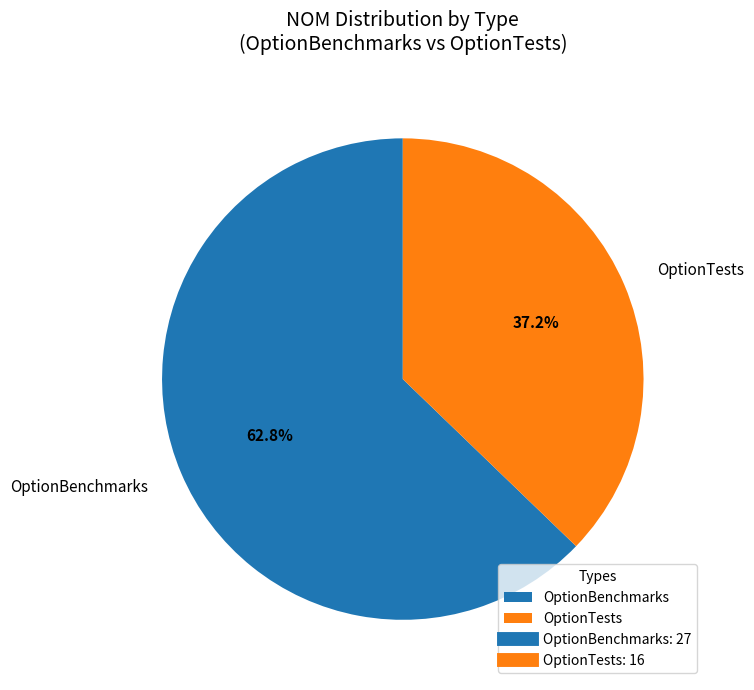

To the nearest percent, what is the average slice percentage?

50%